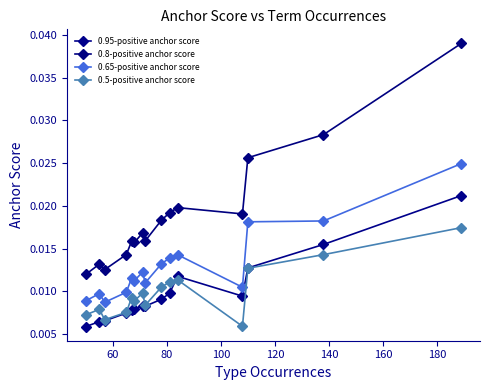

How many intersections are there between 0.95-positive anchor score and 0.5-positive anchor score?

1